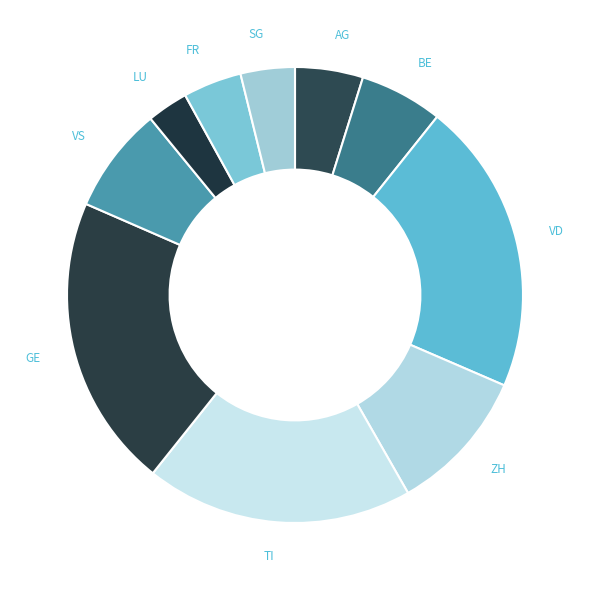

How many segments does this pie chart have?

10